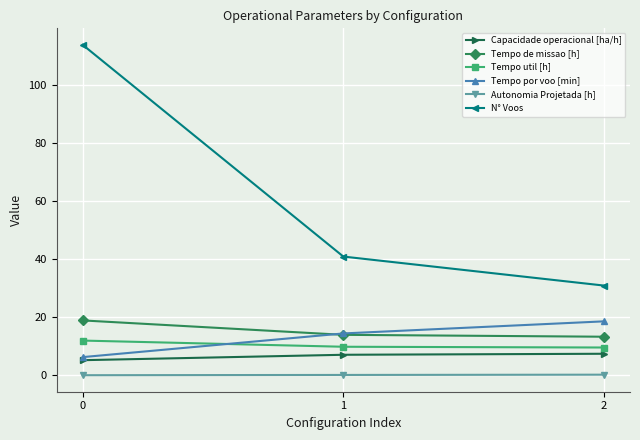

What is the minimum value for Tempo util [h]?

9.6